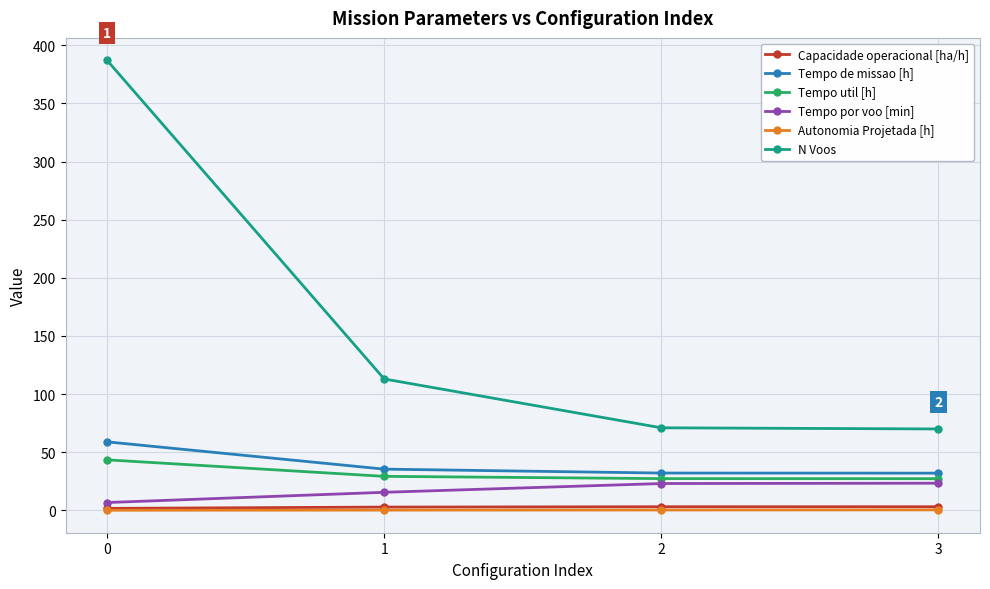

Which series has the largest range (max minus min)?

N Voos